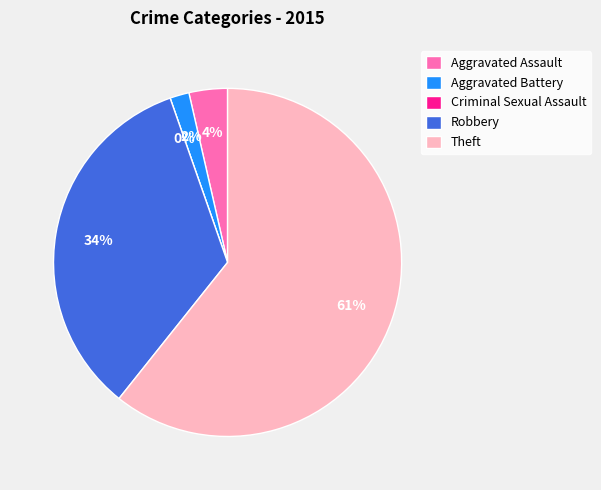

Does Aggravated Assault account for over 50% of the chart?

No